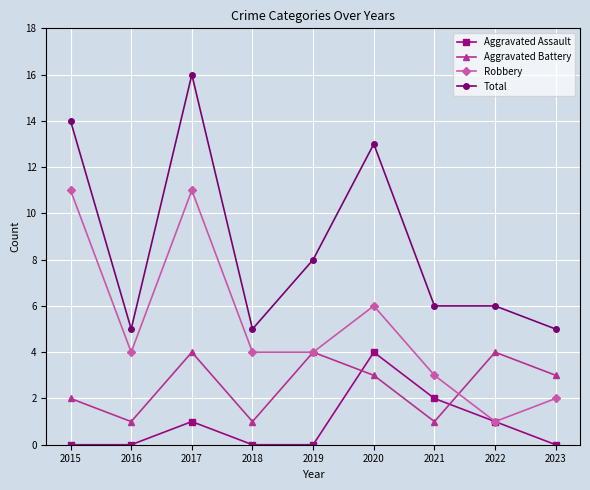

True or false: Total and Aggravated Assault cross at least once.

False